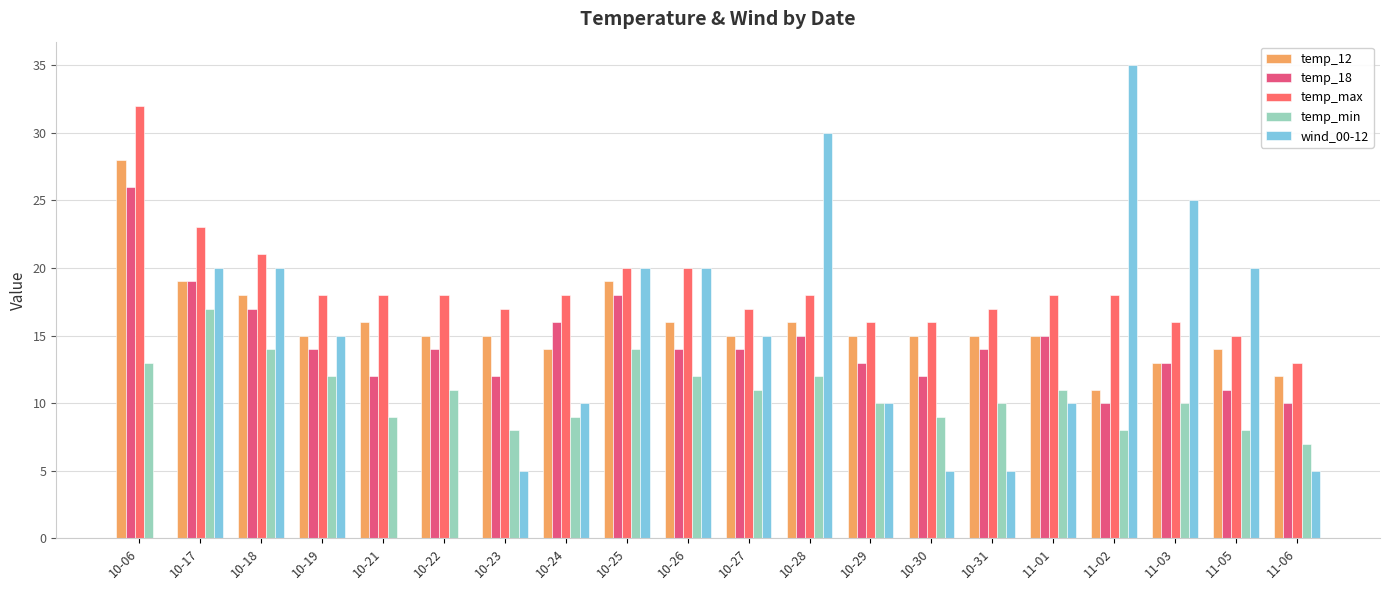

The value of temp_12 at 10-28 is 16. True or false?

True